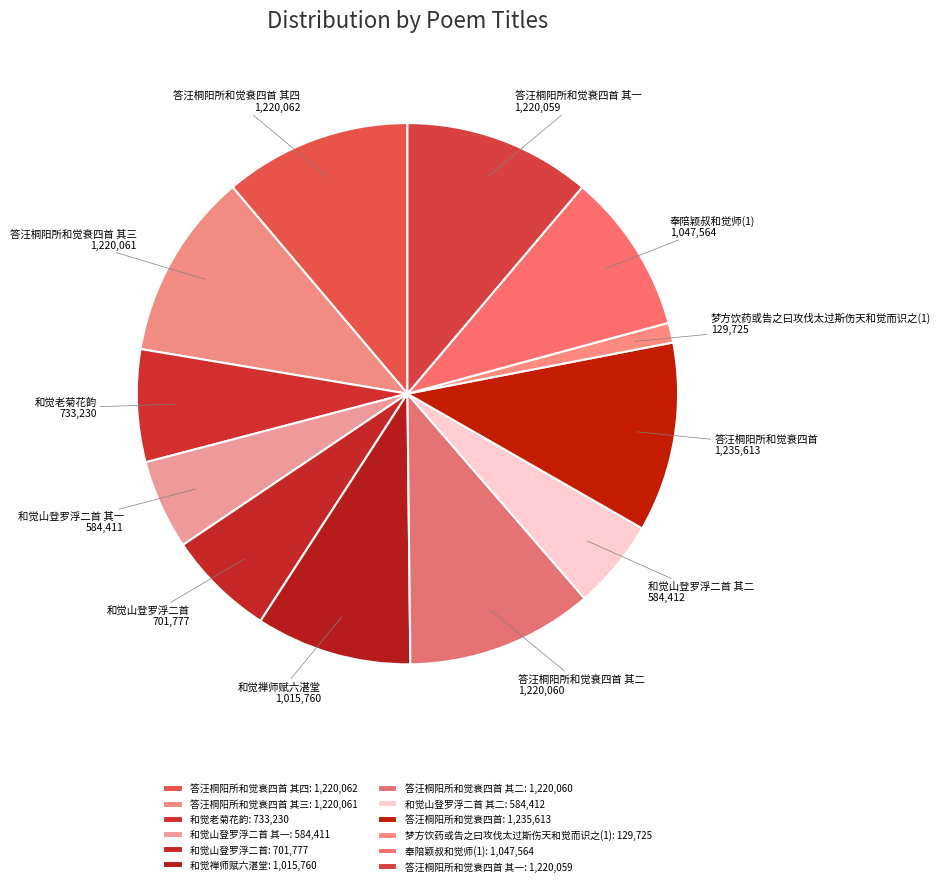

Is the sum of 和觉山登罗浮二首 其一 and 和觉山登罗浮二首 其二 greater than half?

No